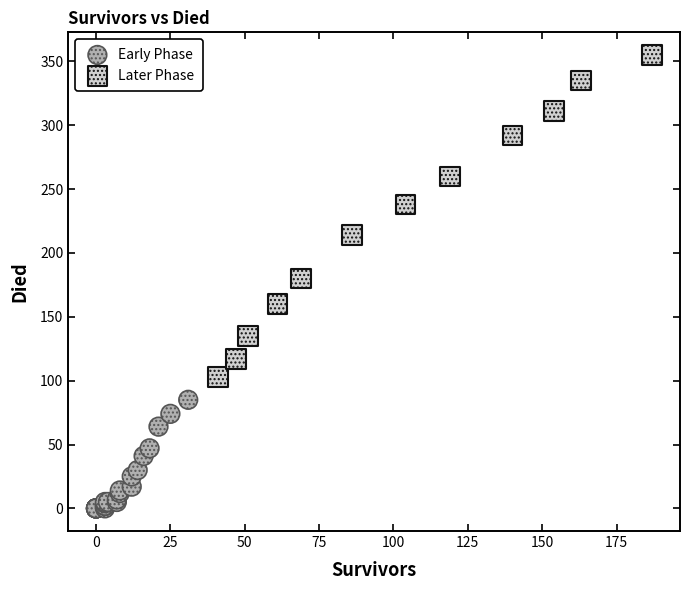

Which series has the widest spread of Y values?

Later Phase